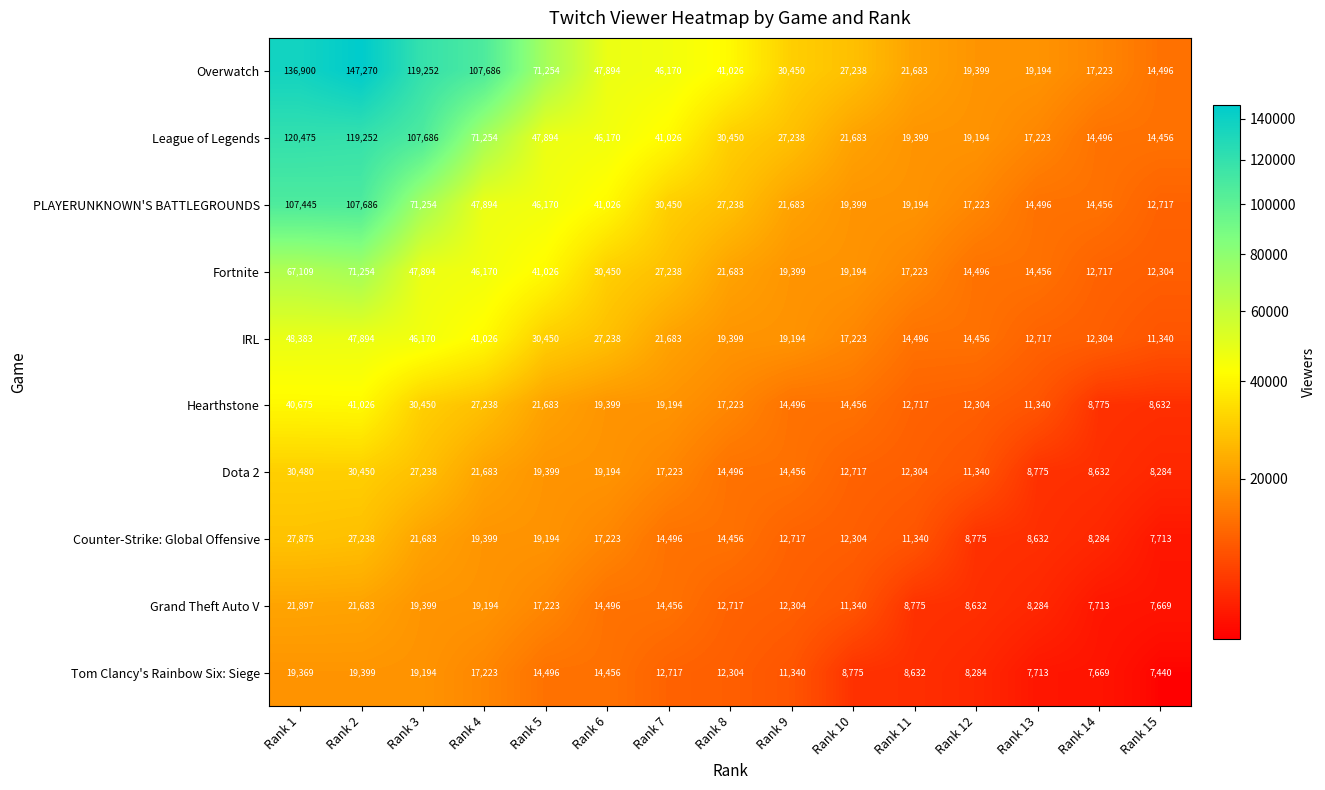

Is it true that Dota 2 equals 11873 at Rank 14?

False